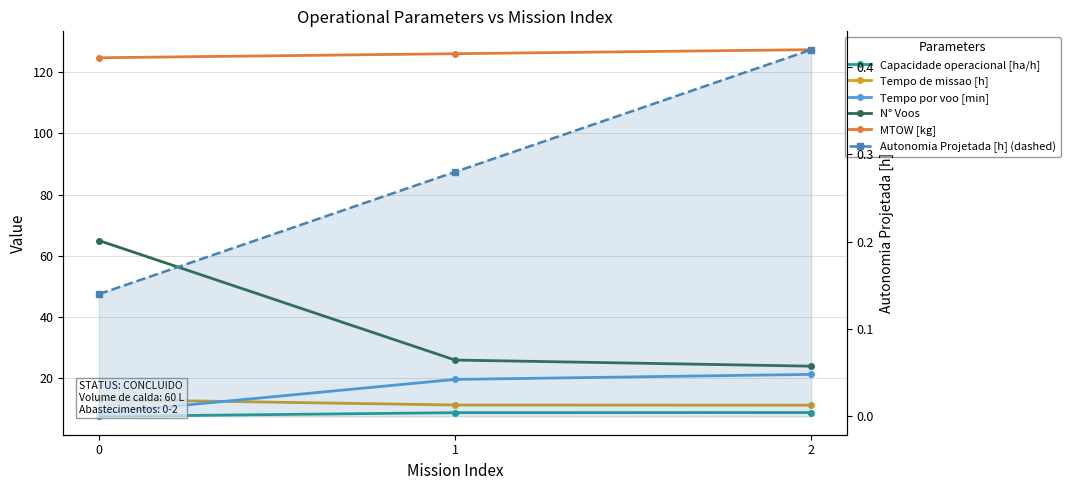

What is the value of the Tempo de missao [h] point at the 3rd from the left?

11.3